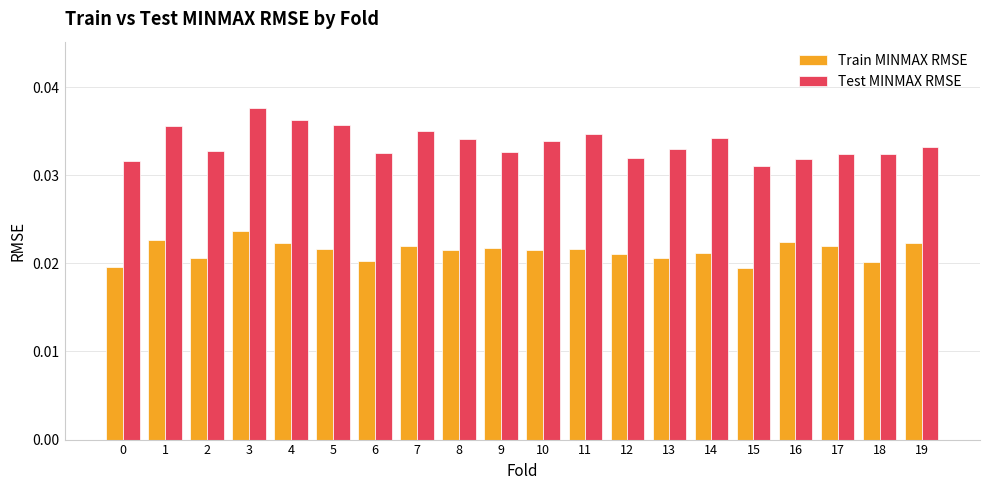

Which category has the highest value in the Train MINMAX RMSE series?

3